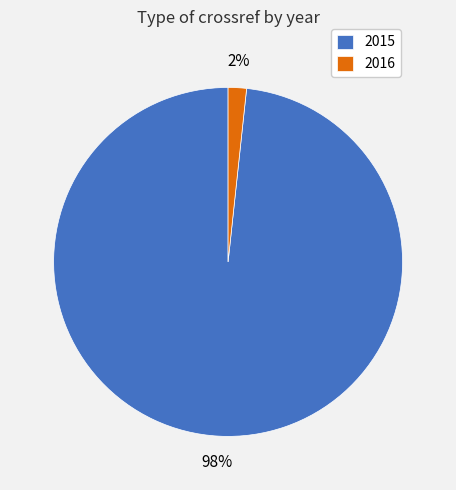

To the nearest percent, what portion does 2016 represent?

2%